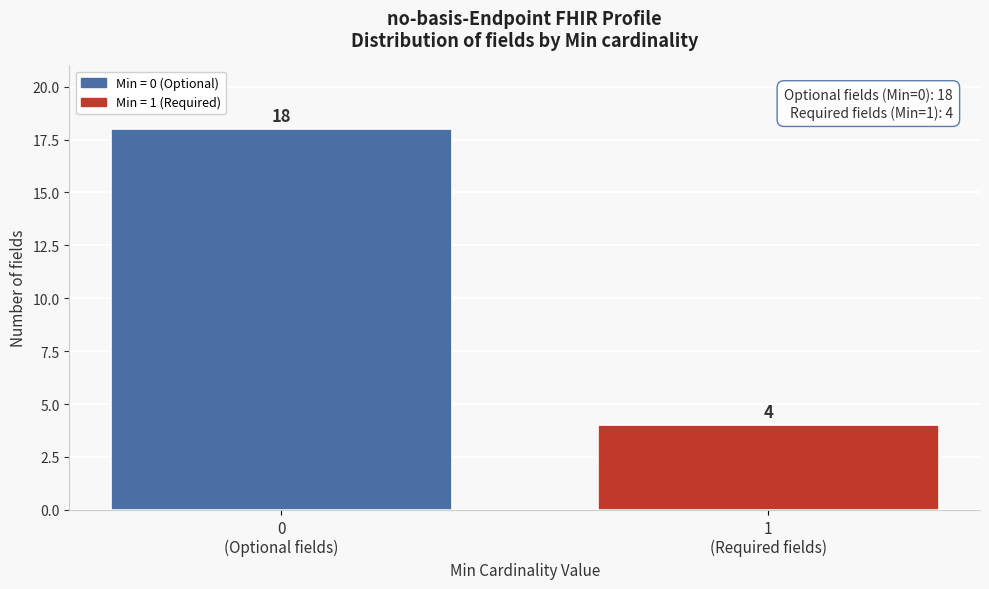

Reading left to right, transcribe all the data shown in this chart.

18	4